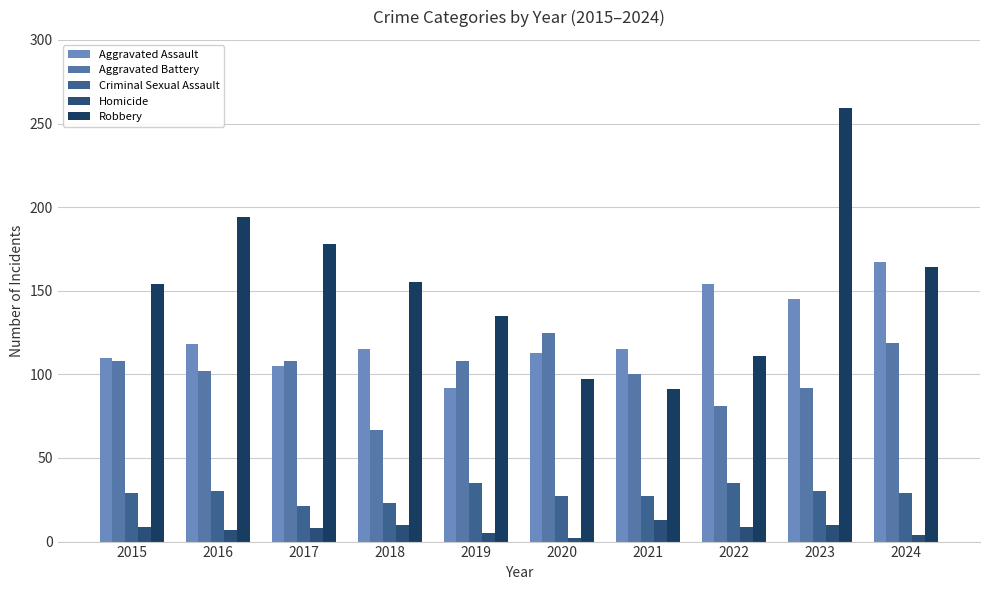

Is the value of Criminal Sexual Assault at 2015 greater than the value of Homicide at 2016?

Yes